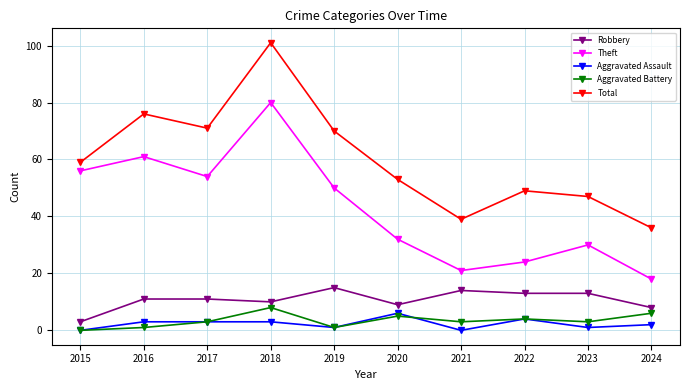

Where is the first local maximum for Total?

2016